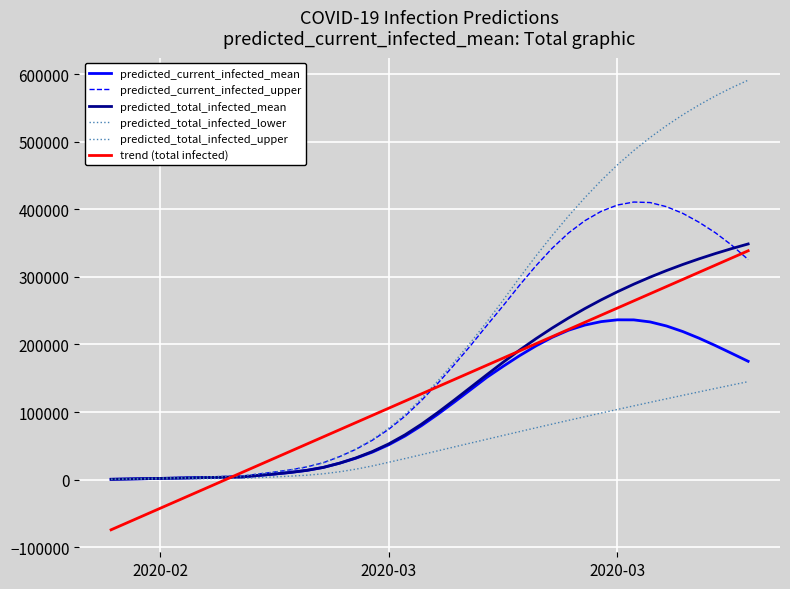

How many distinct data groups are displayed?

6